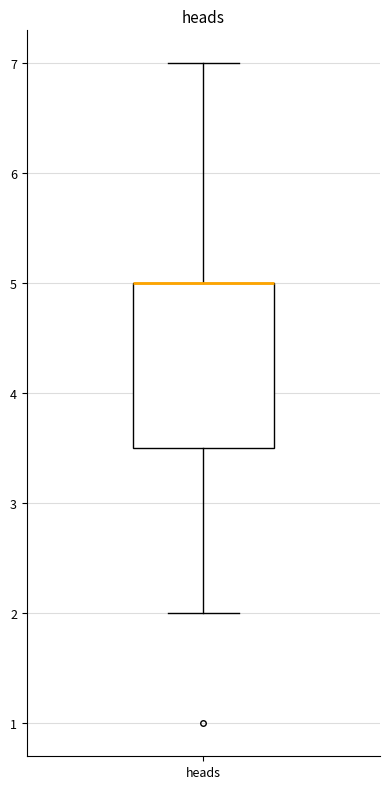

Read this box plot against the y-axis: the position of the median line, the range covered by the box, and the ends of both whiskers. The values are not printed on the chart, so give them approximately, as read against the axis.

median 5.0 (drawn on the box's upper edge), box 3.5 to 5.0, whiskers 2.0 to 7.0